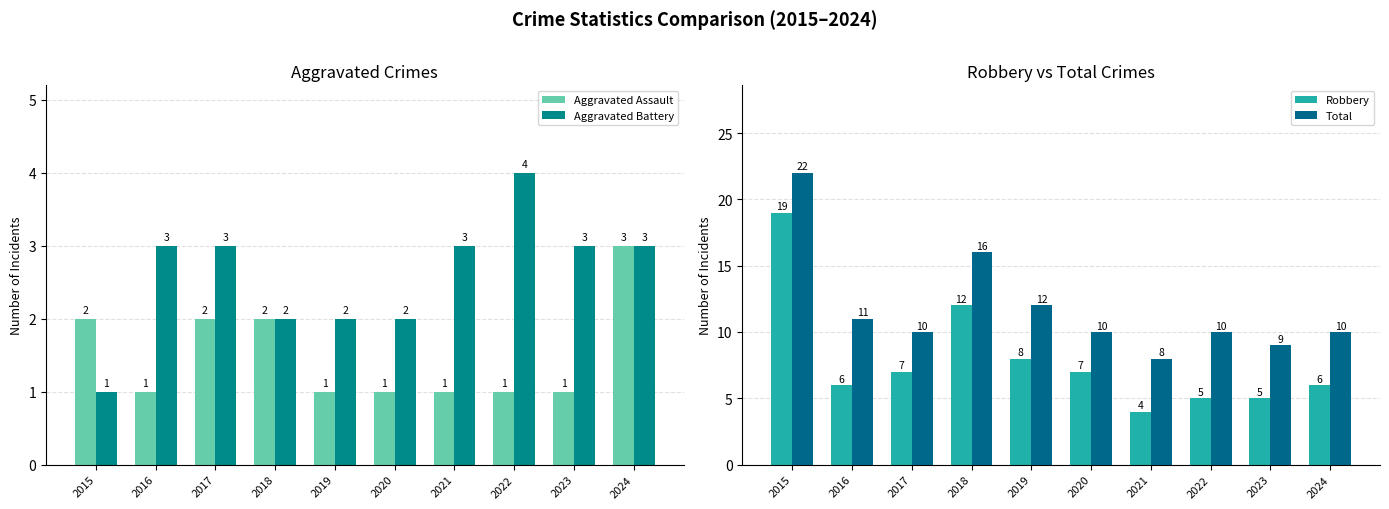

List the labels in order of Robbery value, smallest first.

2021, 2022, 2023, 2016, 2024, 2017, 2020, 2019, 2018, 2015